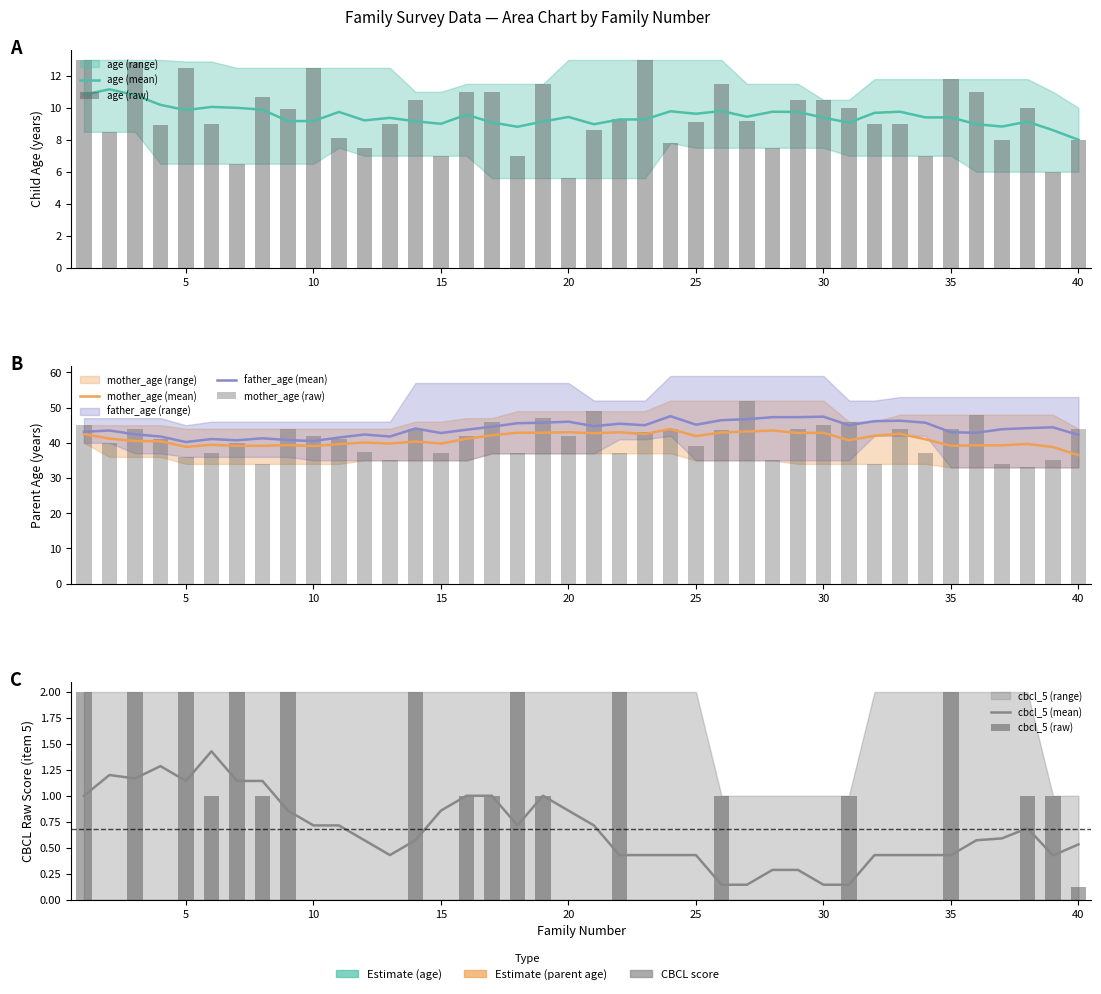

Reading left to right, extract all data points from this chart.

age: 1=13.0	2=8.5	3=12.9	4=8.9	5=12.5	6=9.0	7=6.5	8=10.7	9=9.9	10=12.5	11=8.1	12=7.5	13=9.0	14=10.5	15=7.0	16=11.0	17=11.0	18=7.0	19=11.5	20=5.6	21=8.6	22=9.3	23=13.0	24=7.8	25=9.1	26=11.5	27=9.2	28=7.5	29=10.5	30=10.5	31=10.0	32=9.0	33=9.0	34=7.0	35=11.8	36=11.0	37=8.0	38=10.0	39=6.0	40=8.0
mother_age: 1=45.0	2=40.0	3=44.0	4=41.0	5=36.0	6=37.0	7=40.0	8=34.0	9=44.0	10=42.0	11=41.0	12=37.5	13=35.0	14=44.0	15=37.0	16=42.0	17=46.0	18=37.0	19=47.0	20=42.0	21=49.0	22=37.0	23=43.0	24=44.0	25=39.0	26=43.5	27=52.0	28=35.0	29=44.0	30=45.0	31=46.0	32=34.0	33=44.0	34=37.0	35=44.0	36=48.0	37=34.0	38=33.0	39=35.0	40=44.0
t1_p_rawscore_cbcl_5: 1=2.0	2=0.0	3=2.0	4=0.0	5=2.0	6=1.0	7=2.0	8=1.0	9=2.0	10=0.0	11=0.0	12=0.0	13=0.0	14=2.0	15=0.0	16=1.0	17=1.0	18=2.0	19=1.0	20=0.0	21=0.0	22=2.0	23=0.0	24=0.0	25=0.0	26=1.0	27=0.0	28=0.0	29=0.0	30=0.0	31=1.0	32=0.0	33=0.0	34=0.0	35=2.0	36=0.0	37=0.0	38=1.0	39=1.0	40=0.1